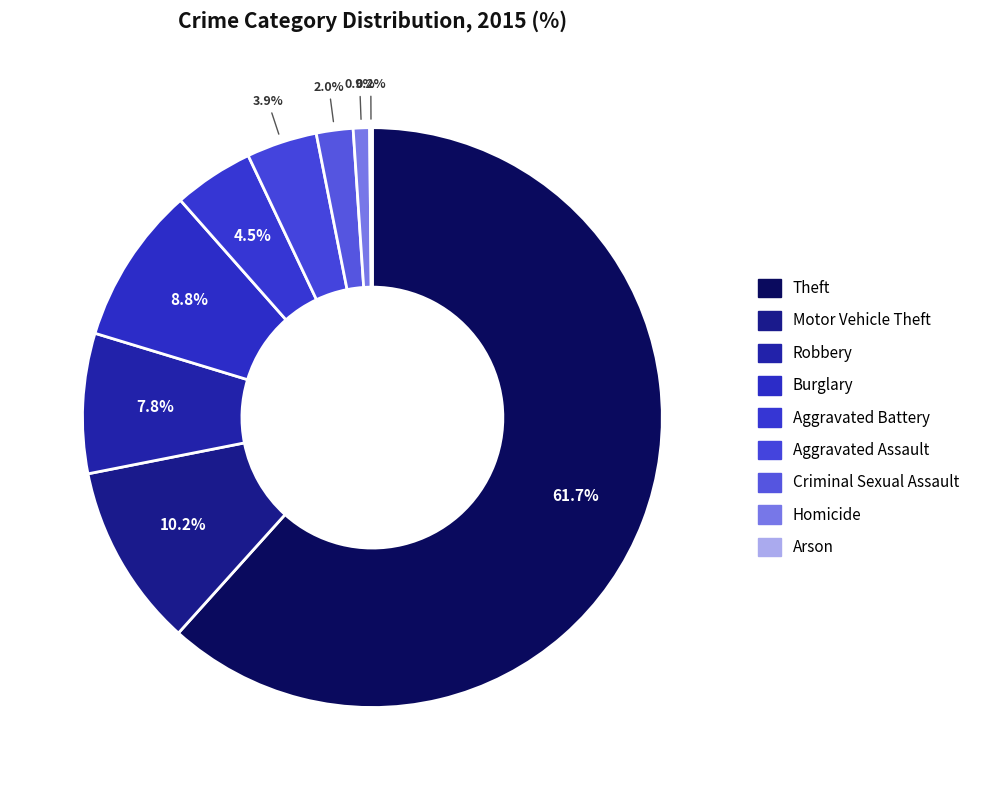

Does Criminal Sexual Assault account for over 50% of the chart?

No